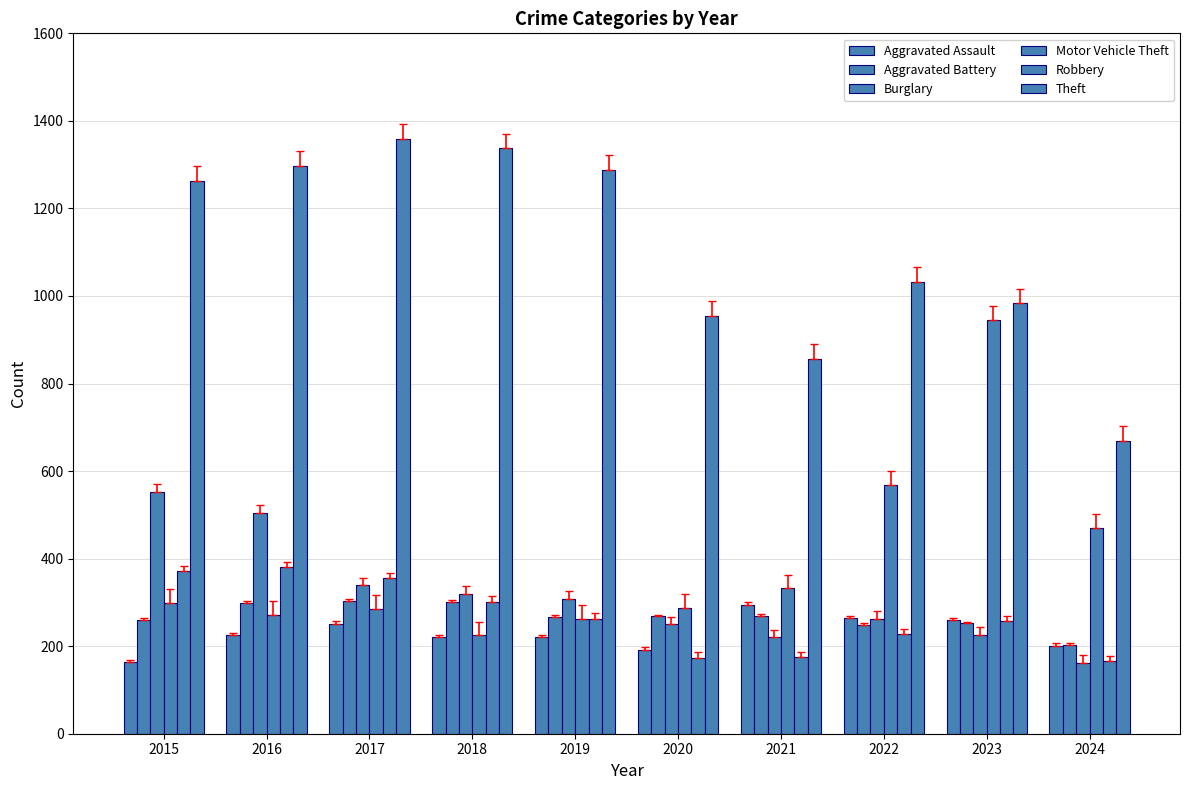

How many bars are there in total?

60